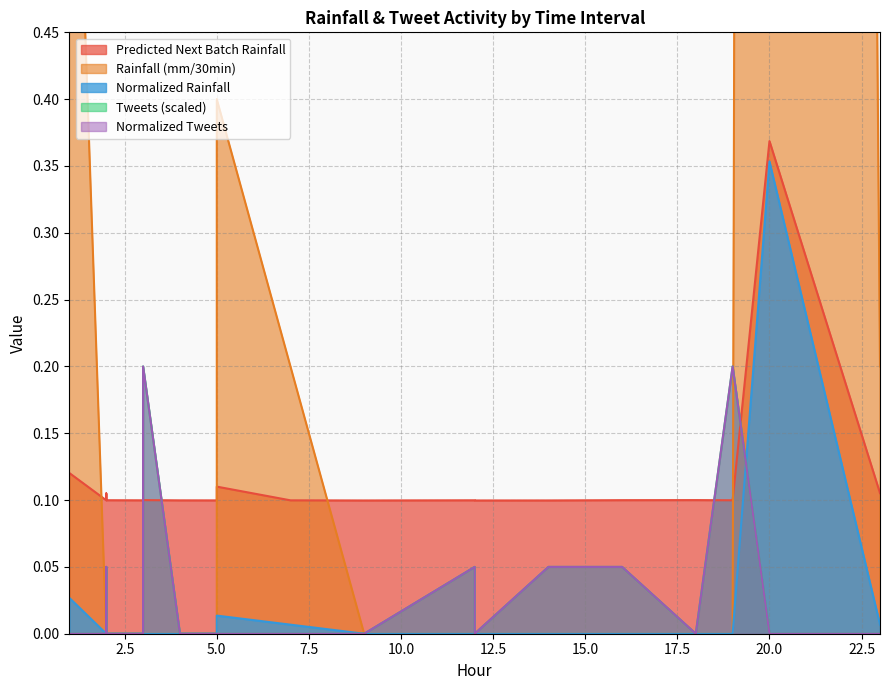

True or false: Normalized rainfall (mm/30min) has a value of 0.0 at 5.0.

True